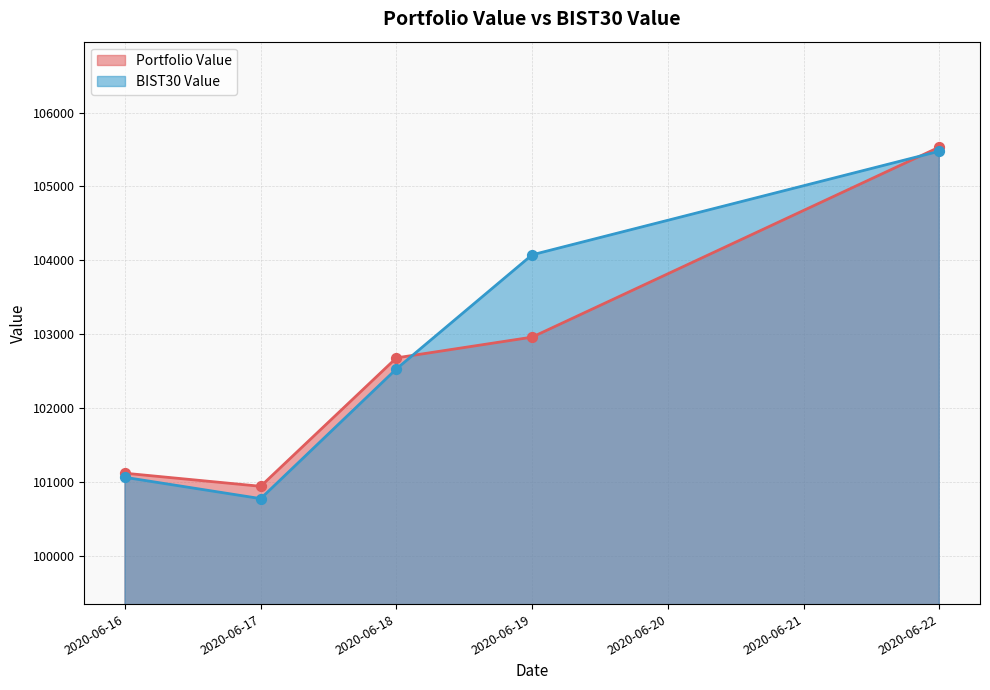

What is the total value across all series at 2020-06-18?

205214.6